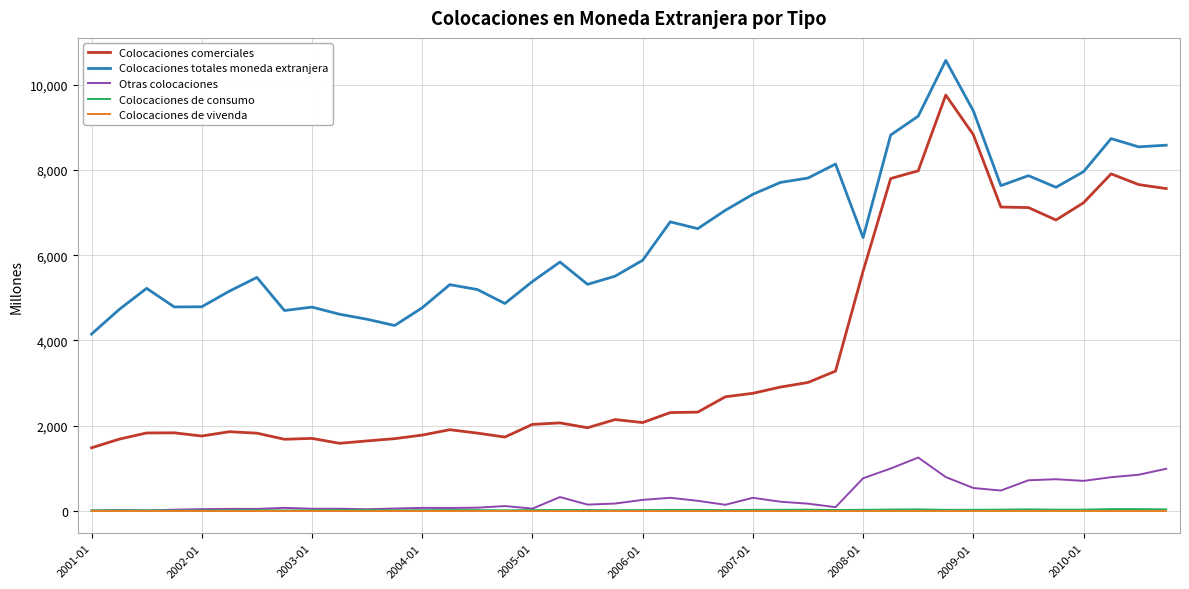

What is the maximum value shown in the chart?

10572